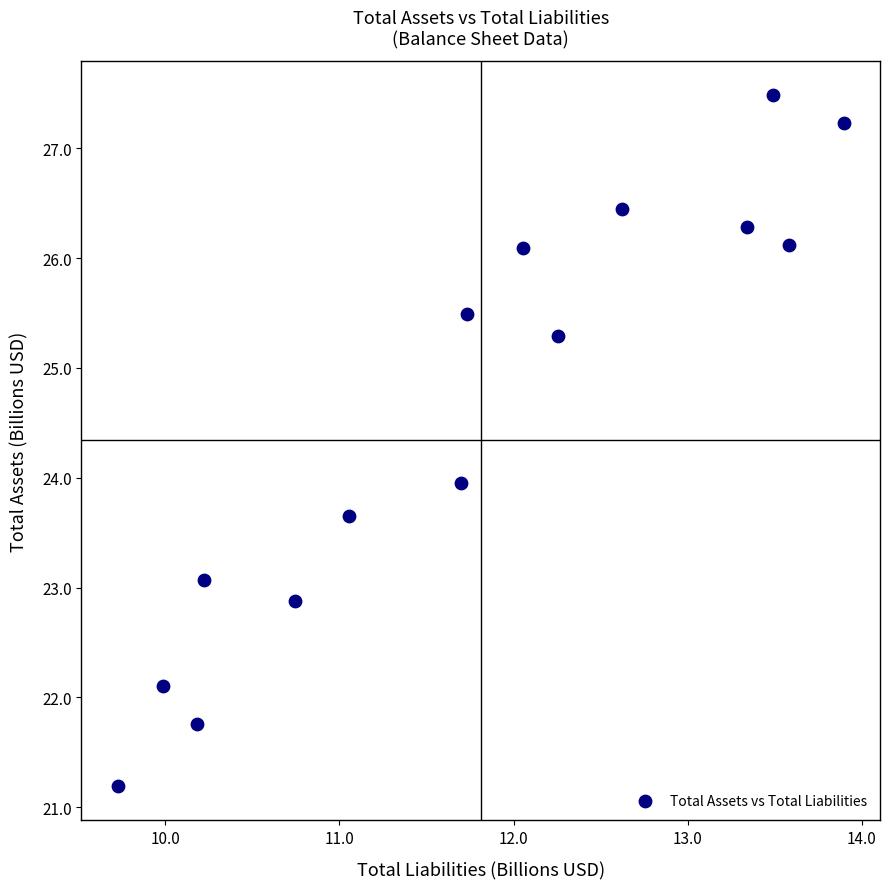

What is the range of Y values (max minus min)?

6.3